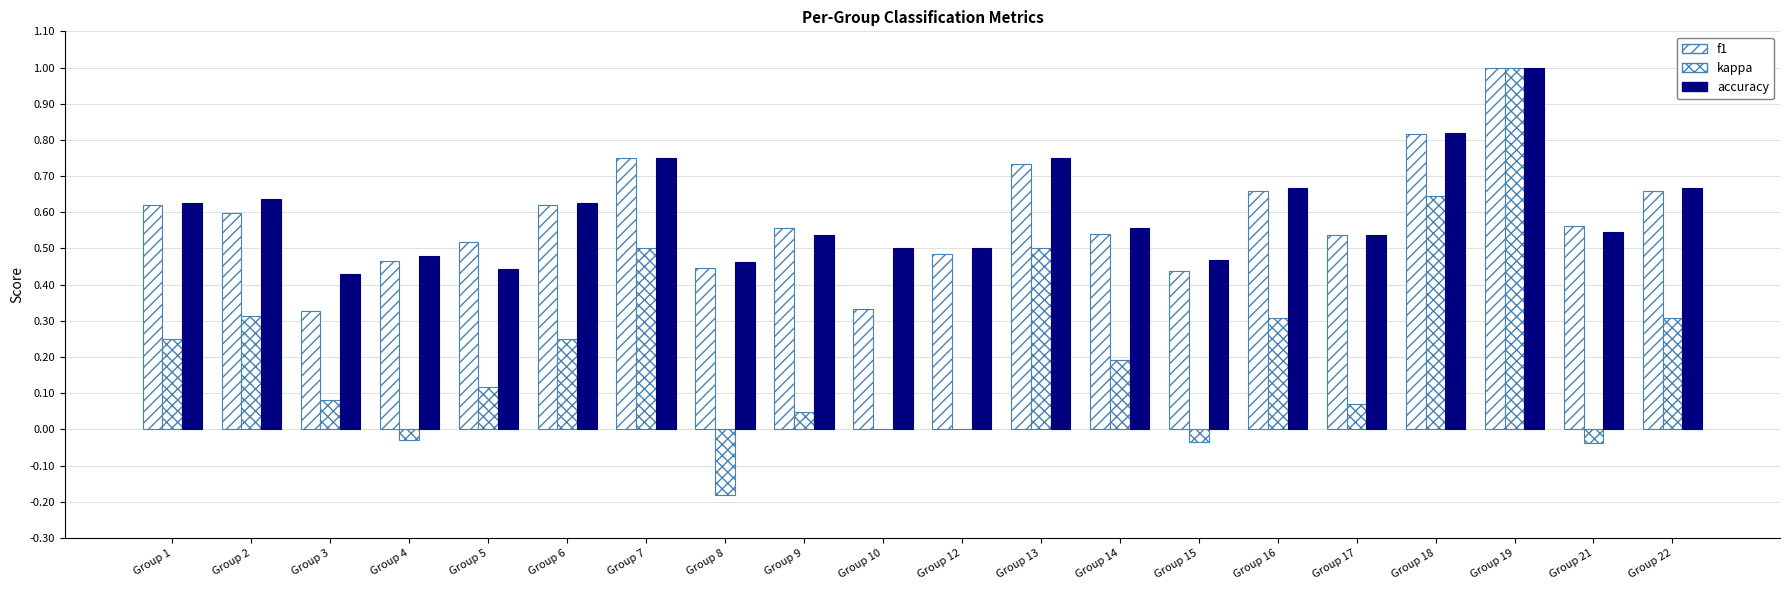

Rank the series by their maximum value, from lowest to highest.

f1, kappa, accuracy